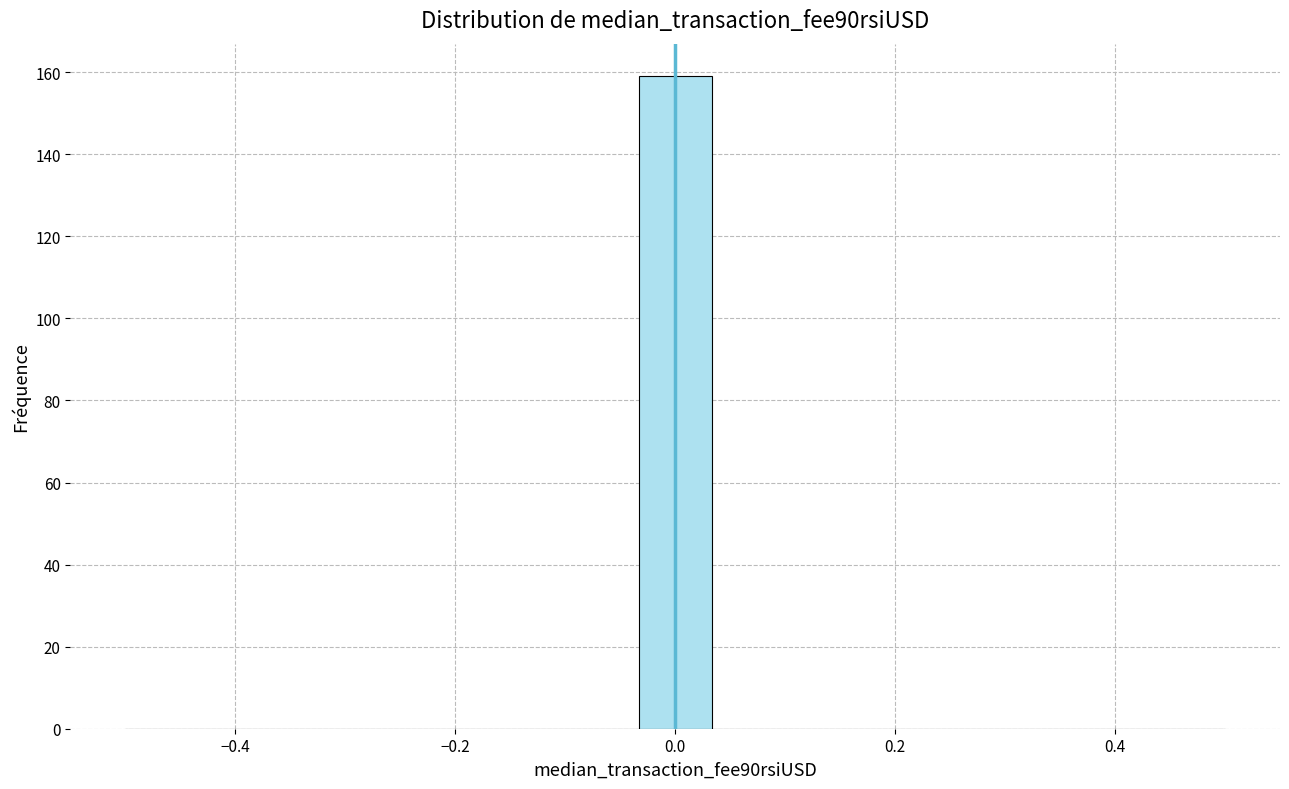

Read against the x-axis, roughly where is the centre of the tallest bar?

0.00